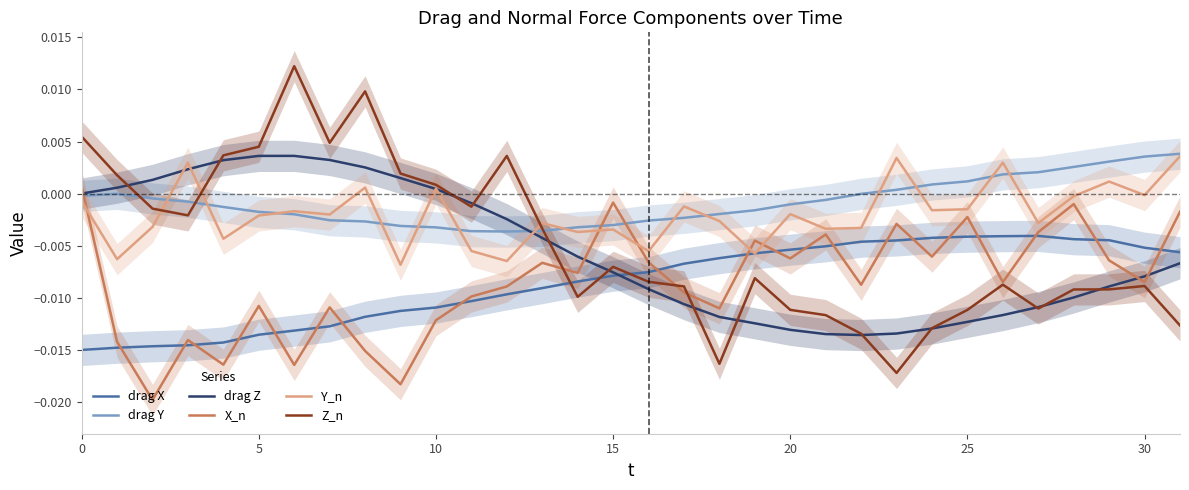

How many data points does each series have?

32